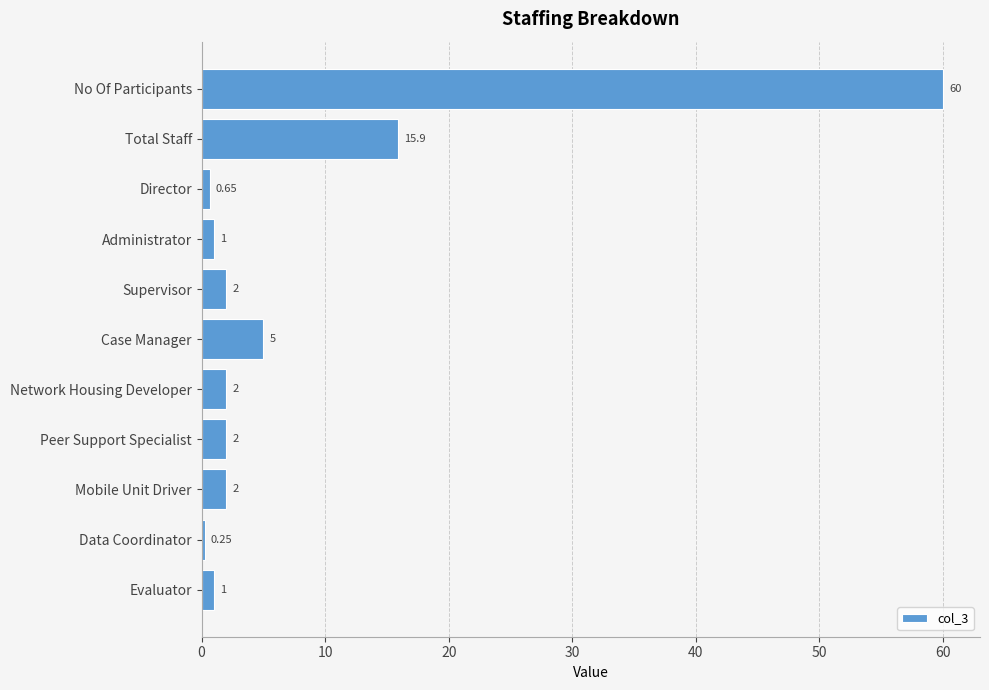

At which label is the value closest to 30?

Total Staff